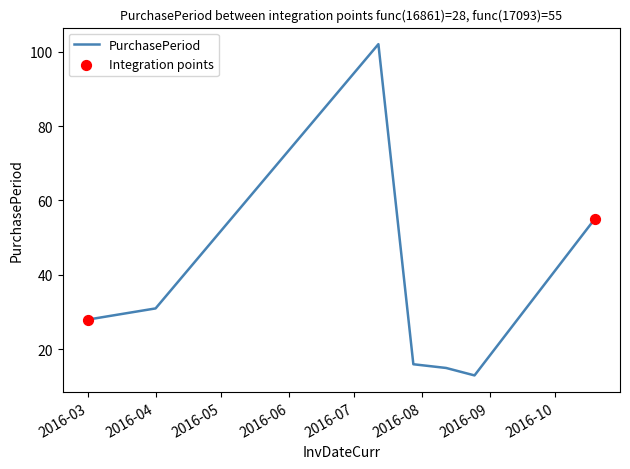

What is the maximum value shown in the chart?

102